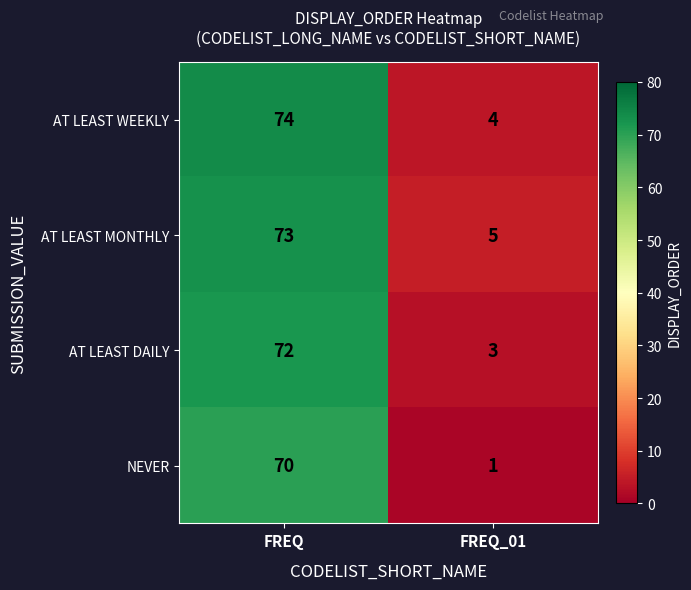

At FREQ_01, list the series in order from largest to smallest.

AT LEAST MONTHLY, AT LEAST WEEKLY, AT LEAST DAILY, NEVER